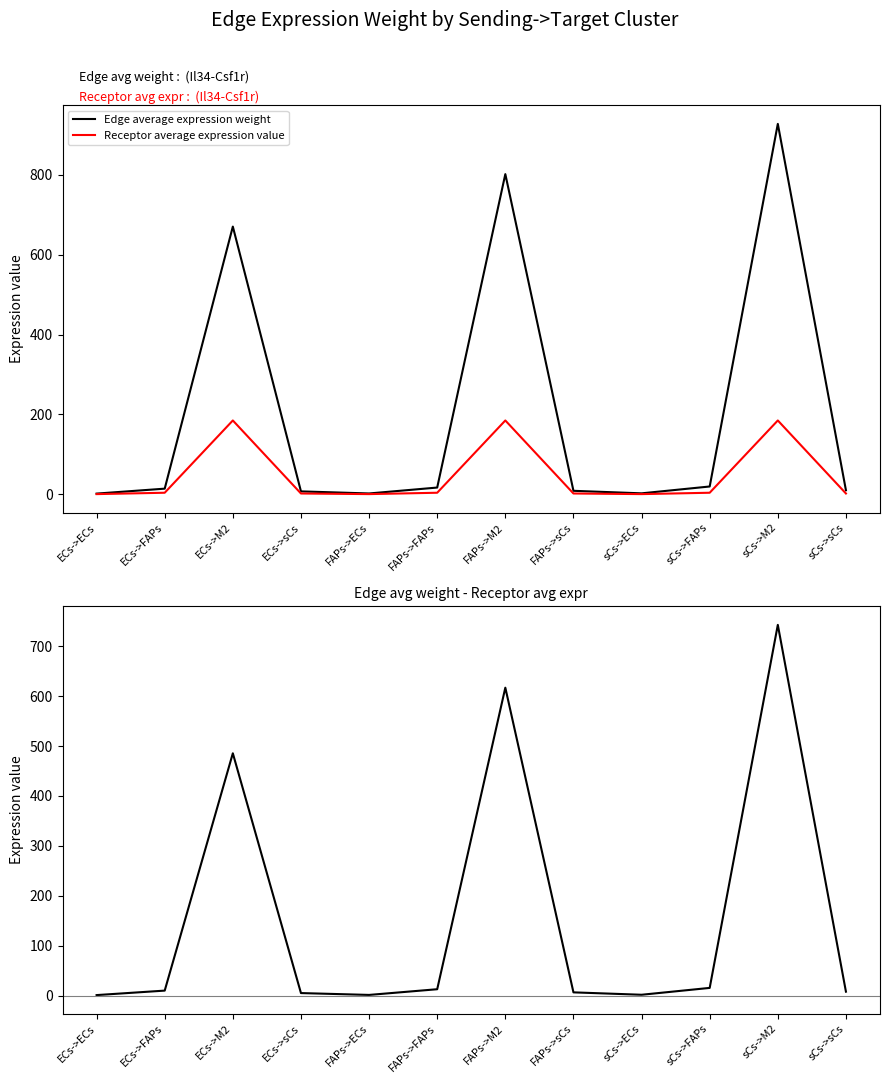

Is the value of Edge average expression weight at ECs->M2 greater than the value of Receptor average expression value at sCs->M2?

Yes